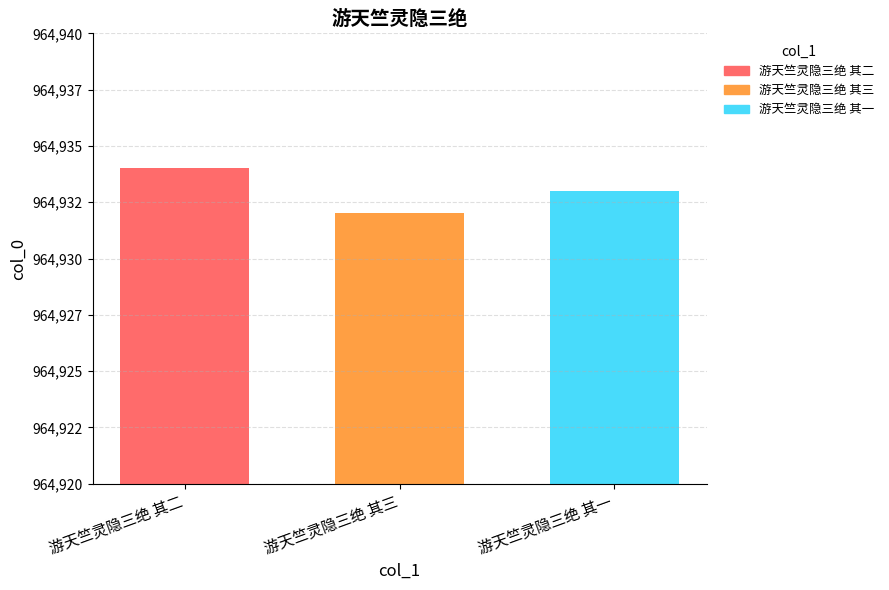

The chart shows a value of 514284 at 游天竺灵隐三绝 其三. True or false?

False